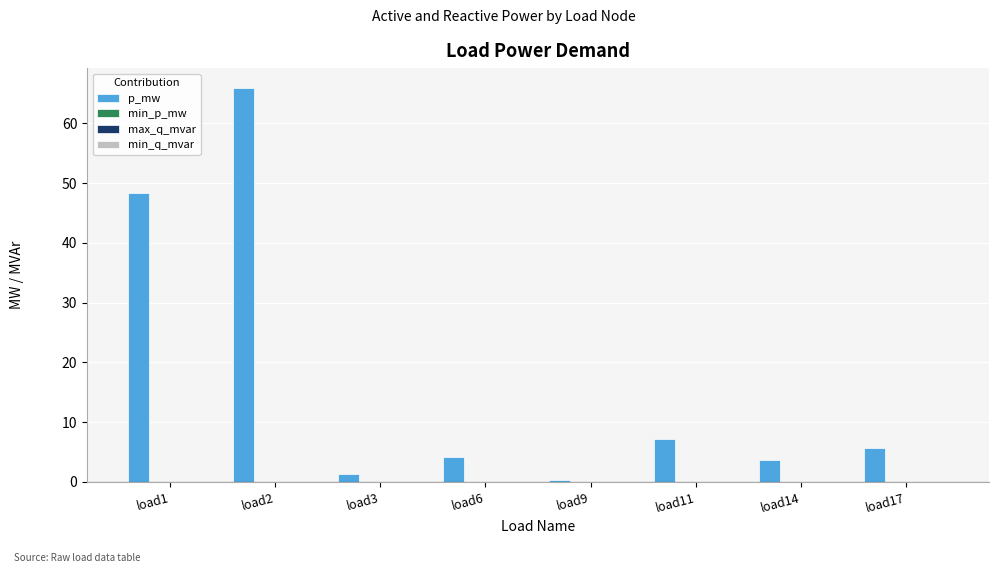

Does the chart contain any negative values?

No